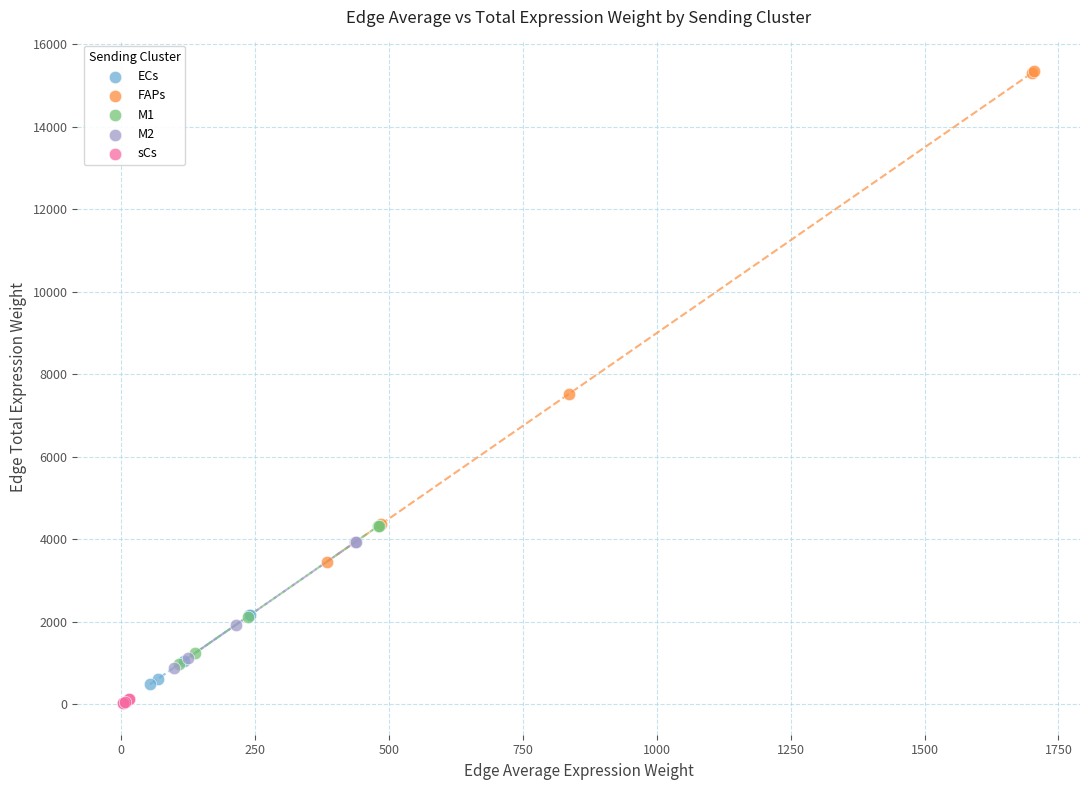

What are all the series names shown in the legend?

ECs, FAPs, M1, M2, sCs